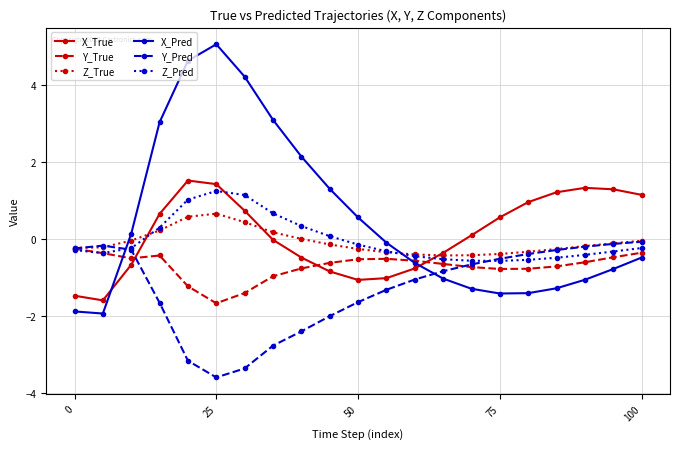

Rank the series by their maximum value, from lowest to highest.

Y_True, Y_Pred, Z_True, Z_Pred, X_True, X_Pred